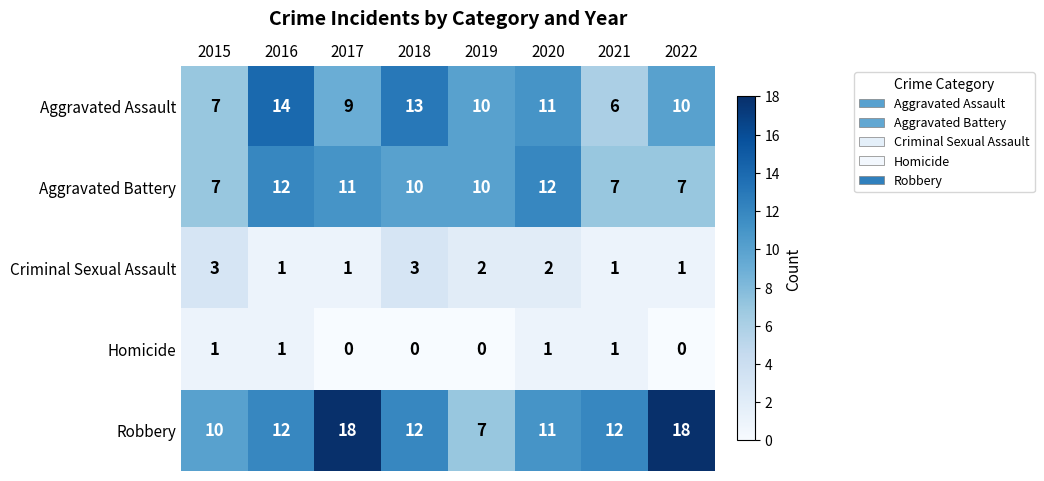

The Aggravated Assault series shows 10 at 2019. True or false?

True